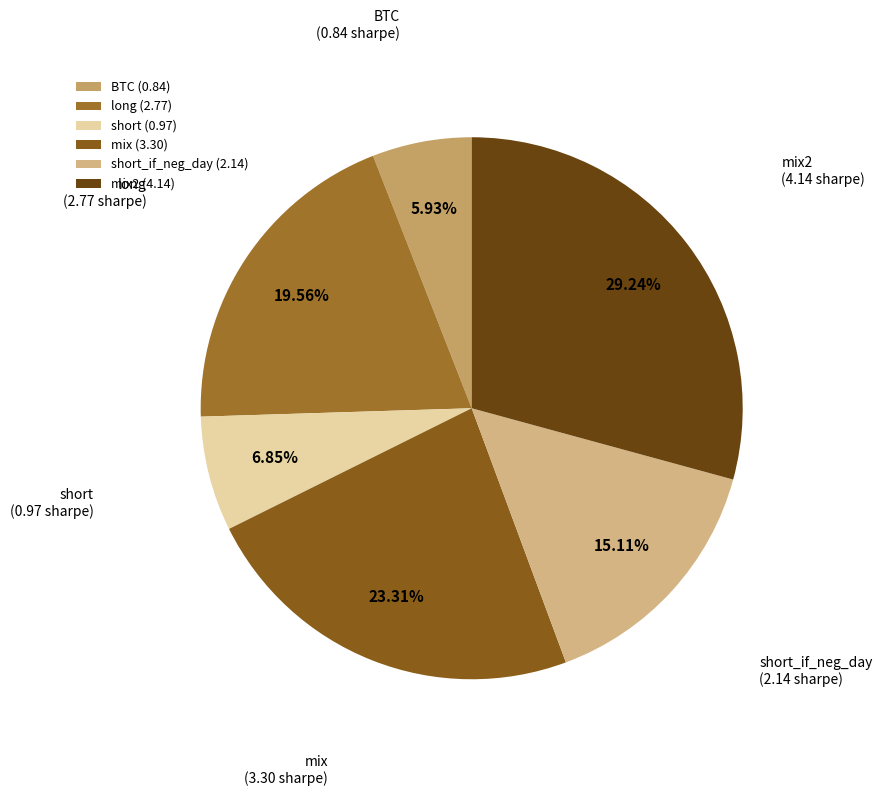

How many segments does this pie chart have?

6